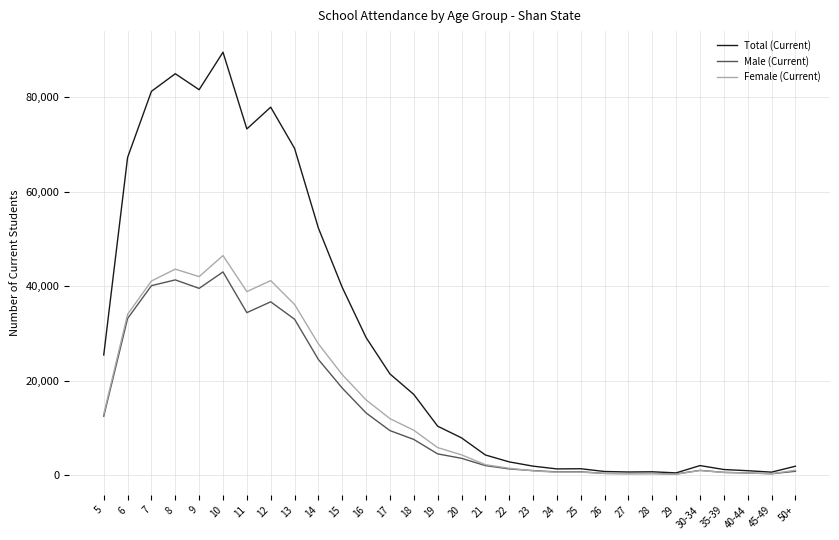

Between 5 and 35-39, which series saw the biggest shift?

Total (Current)